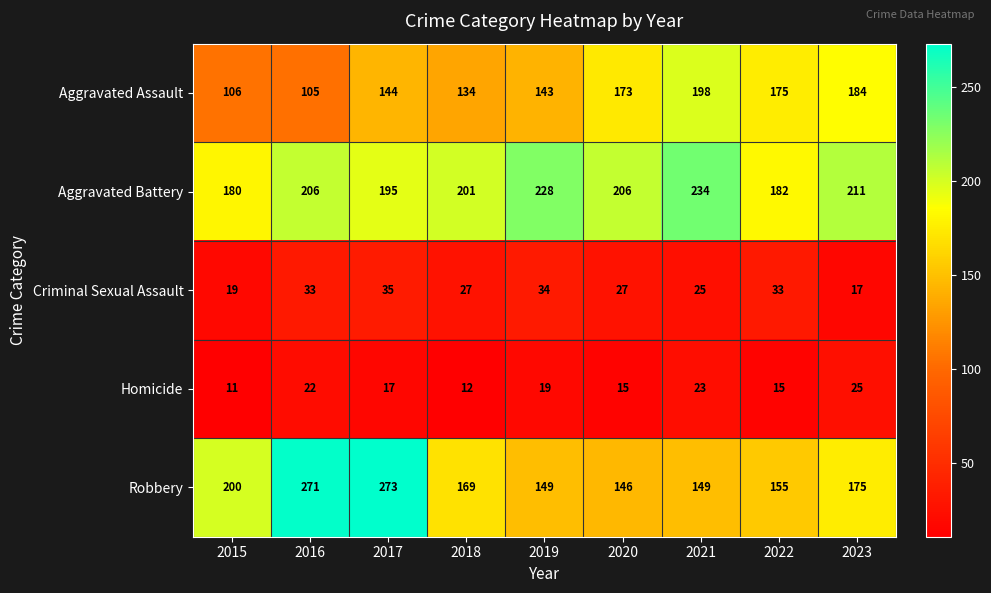

List the series in order of their peak value, lowest first.

Homicide, Criminal Sexual Assault, Aggravated Assault, Aggravated Battery, Robbery